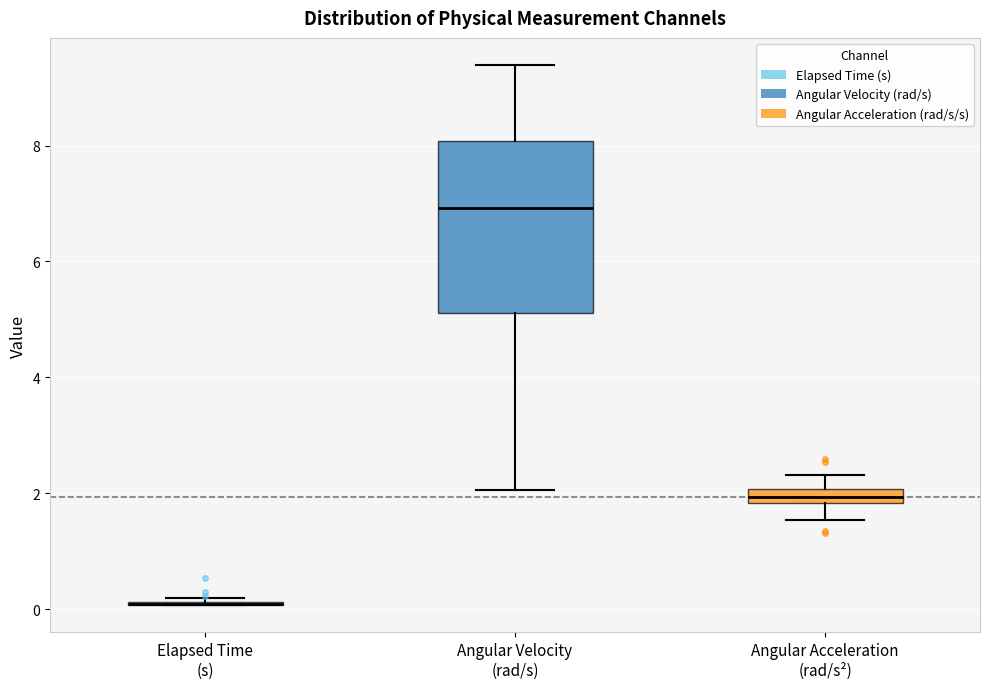

Comparing the boxes themselves (not the whiskers), which one is the tallest?

Angular Velocity (rad/s)